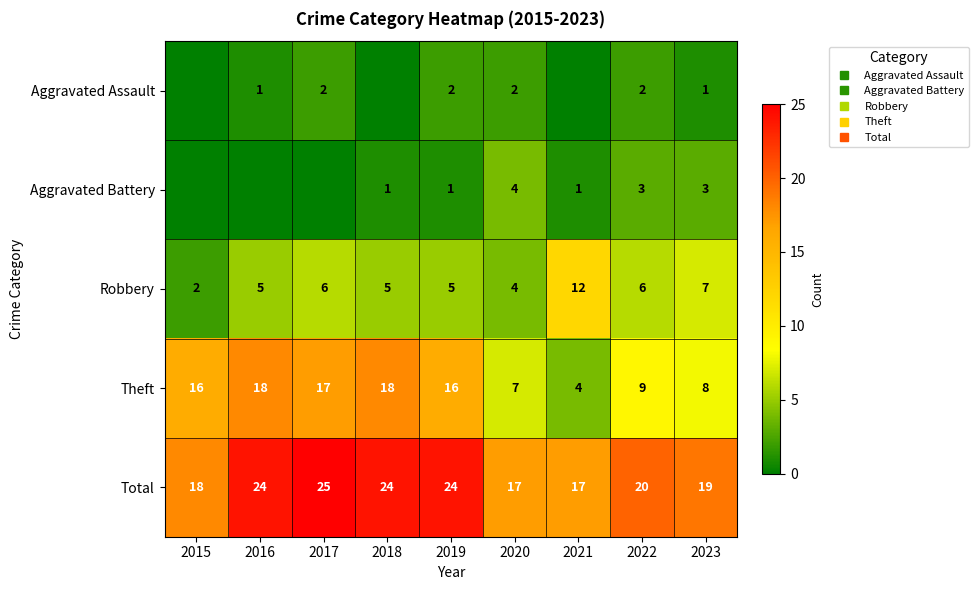

What is the sum of the Total values at 2016 and 2021?

41